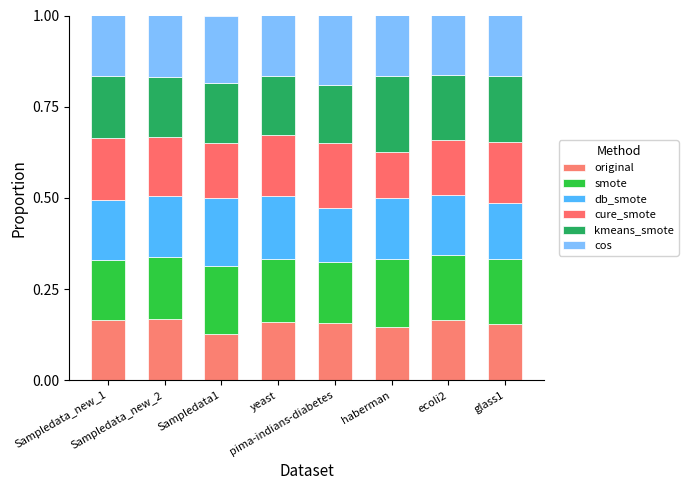

What is the sum of all smote values?

1.4